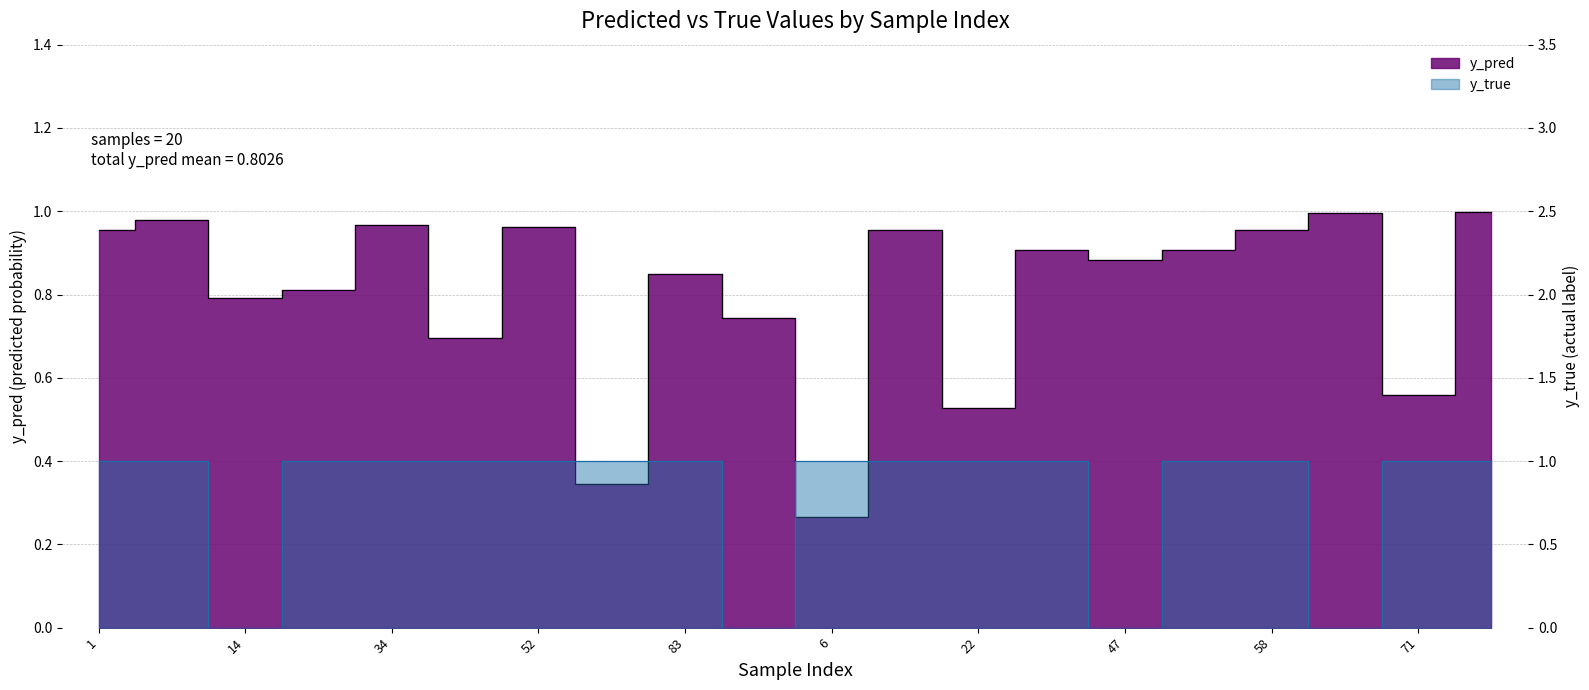

How many lines are shown in the chart?

2